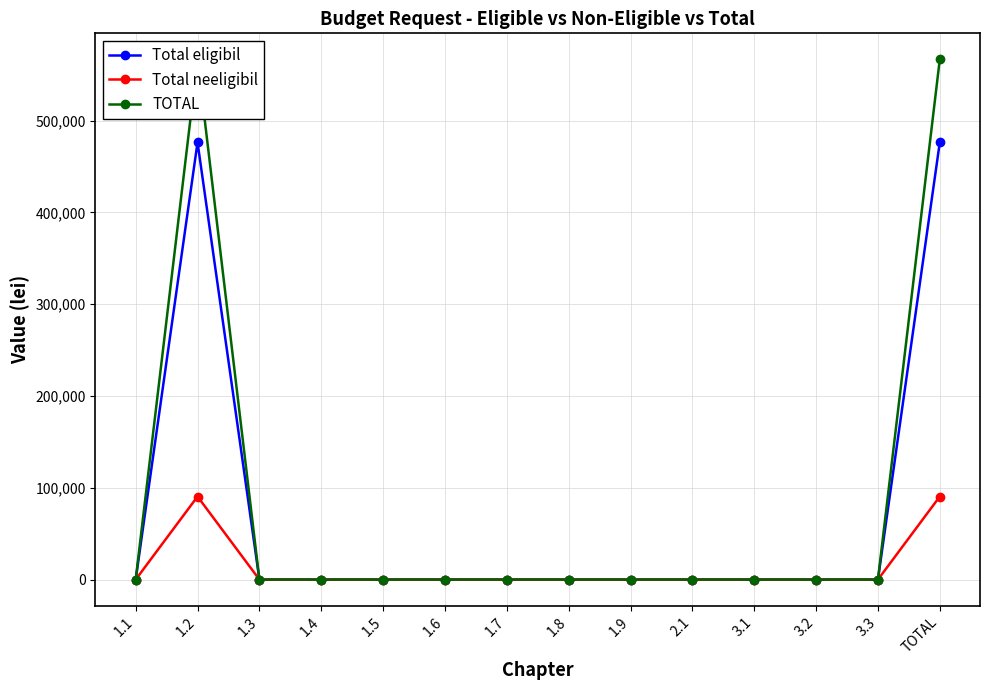

Rank the series at 1.9 from highest to lowest value.

Total eligibil, Total neeligibil, TOTAL